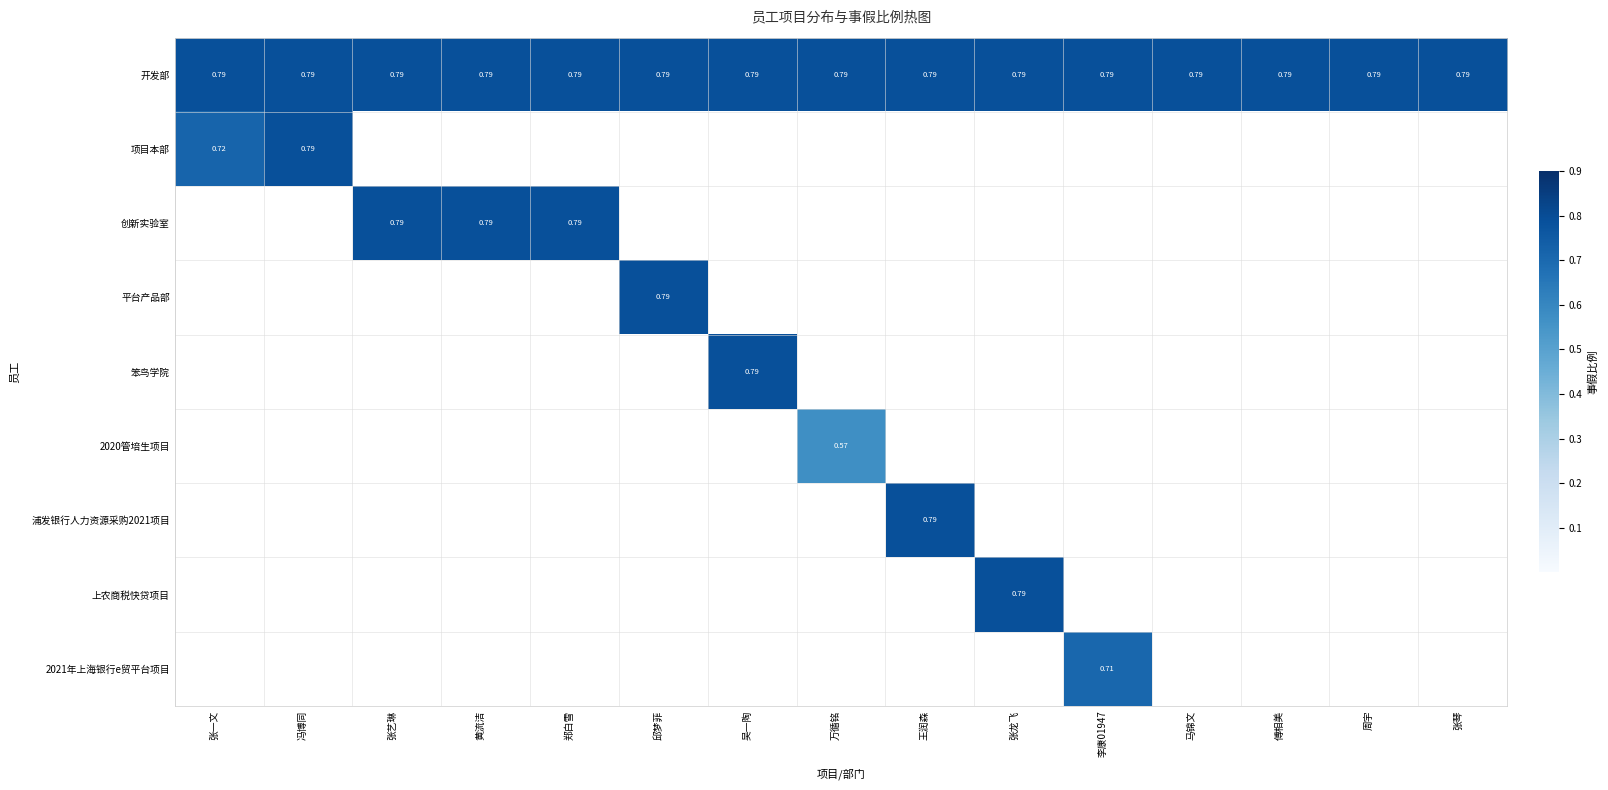

What is the total value across all series at 傅相美?

0.8